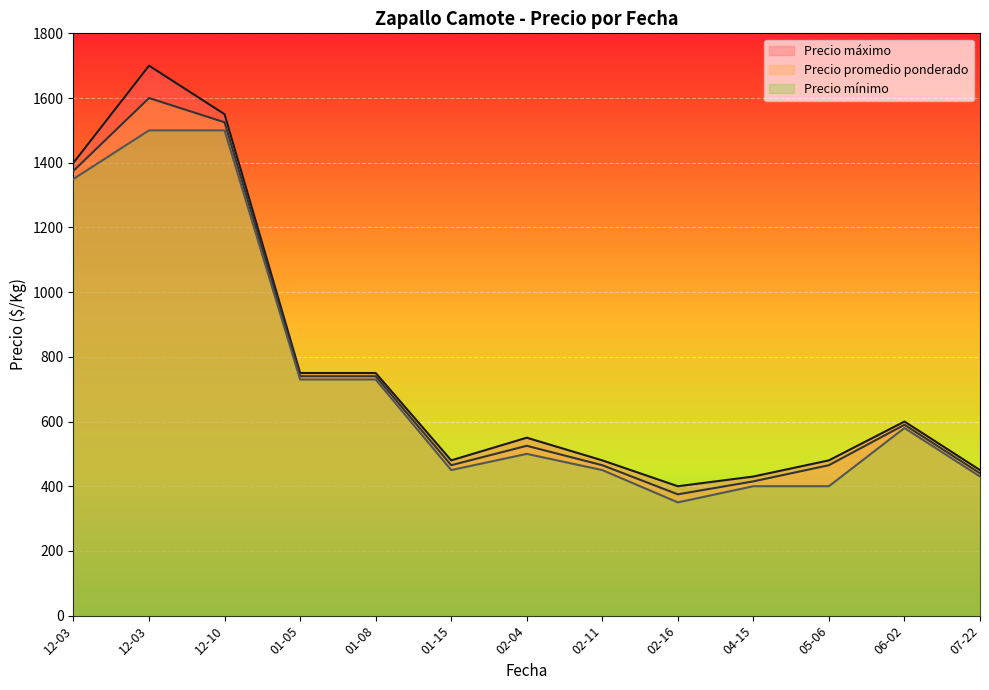

How many data points in Precio promedio ponderado are less than 525?

6